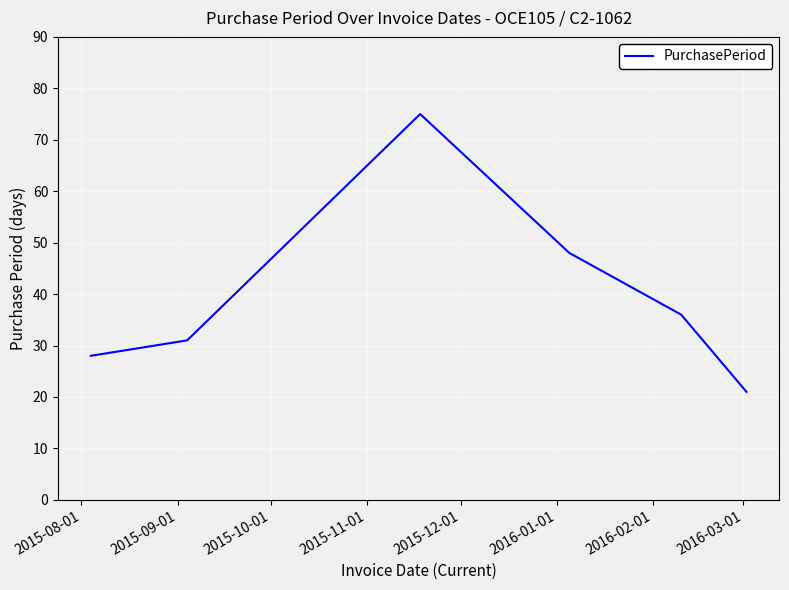

How many lines are shown in the chart?

1